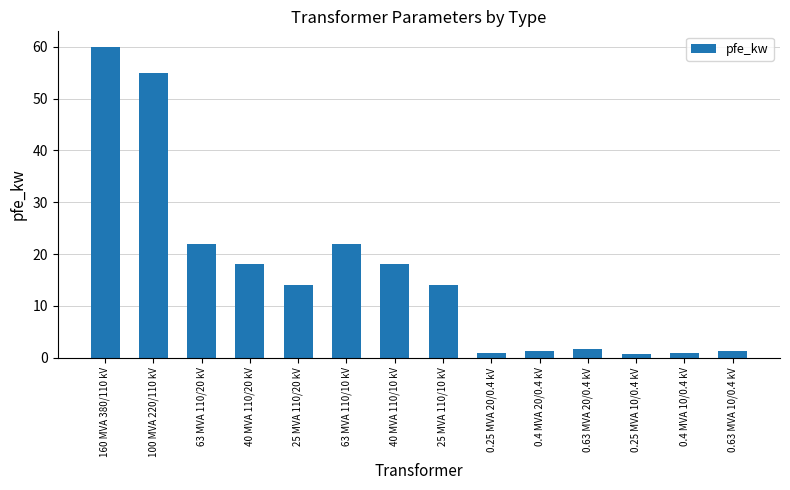

Which label corresponds to the largest value in the chart?

160 MVA 380/110 kV